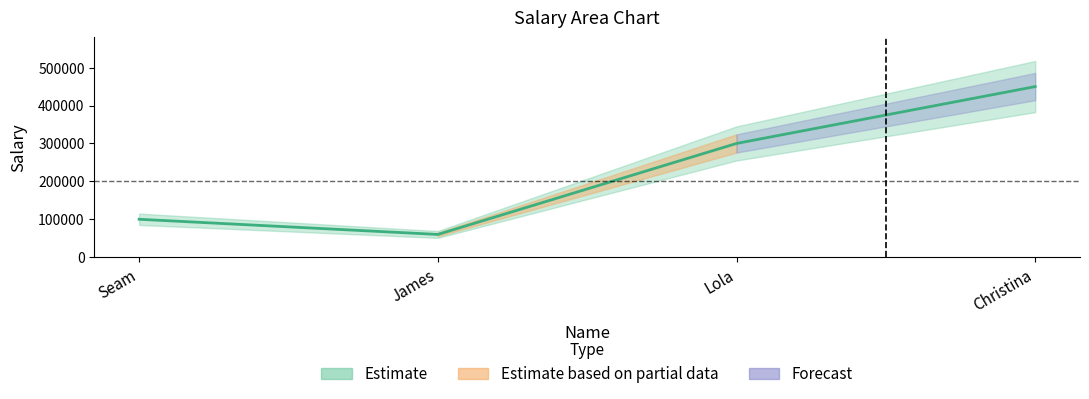

True or false: the data shows 300000.8 at Lola.

True